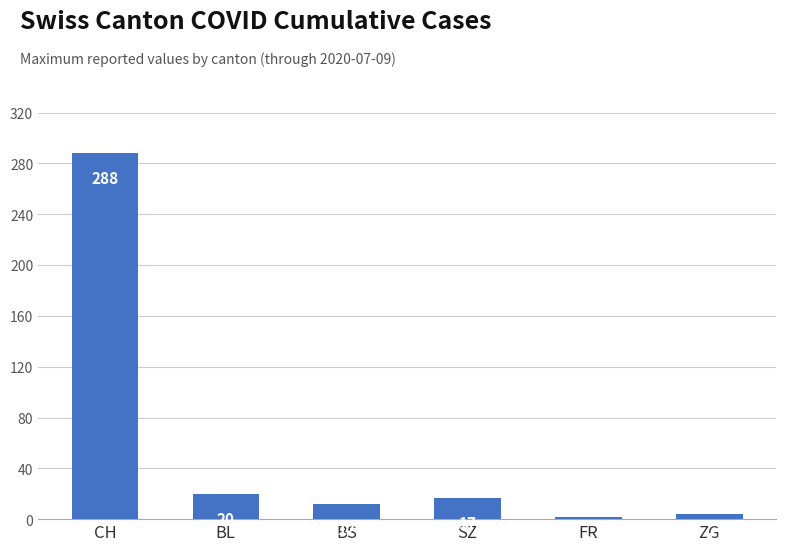

What is the average value?

57